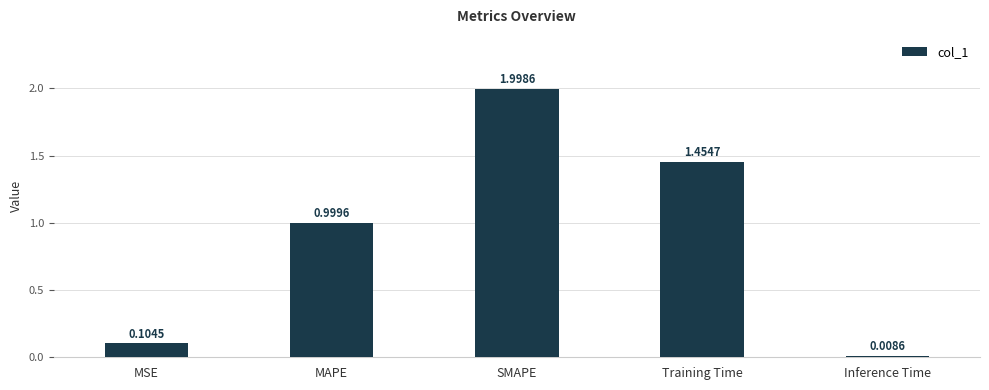

What position from the left is MAPE?

2